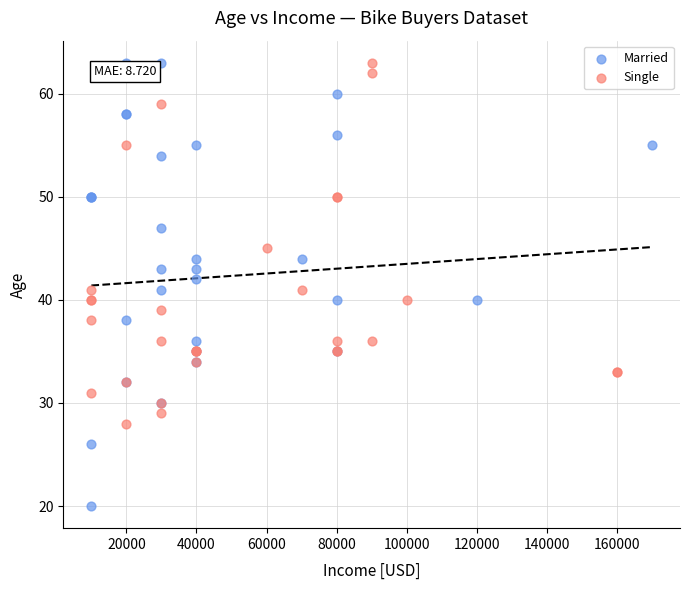

Which series has the largest Y range (max minus min)?

Married